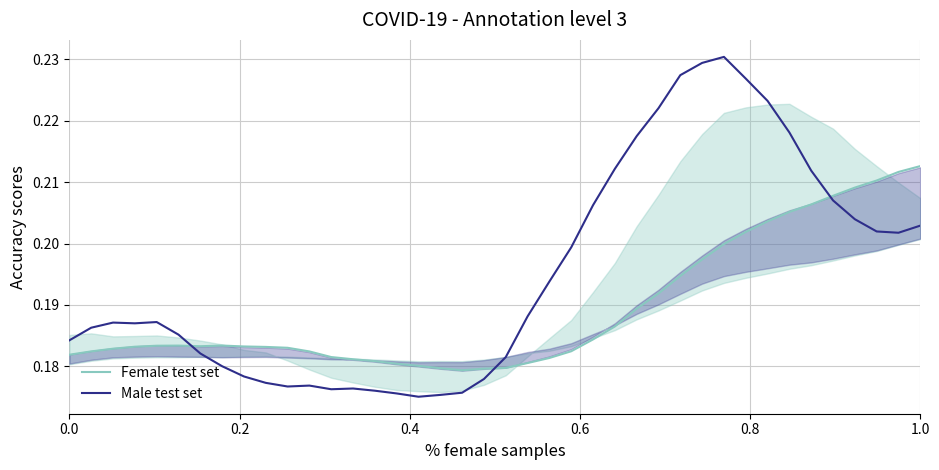

Which series has the largest range (max minus min)?

Male test set